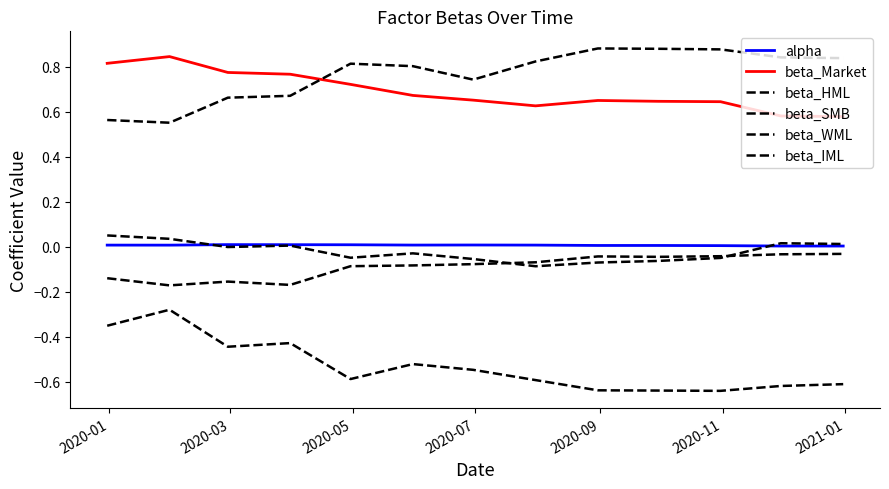

How many lines are shown in the chart?

6